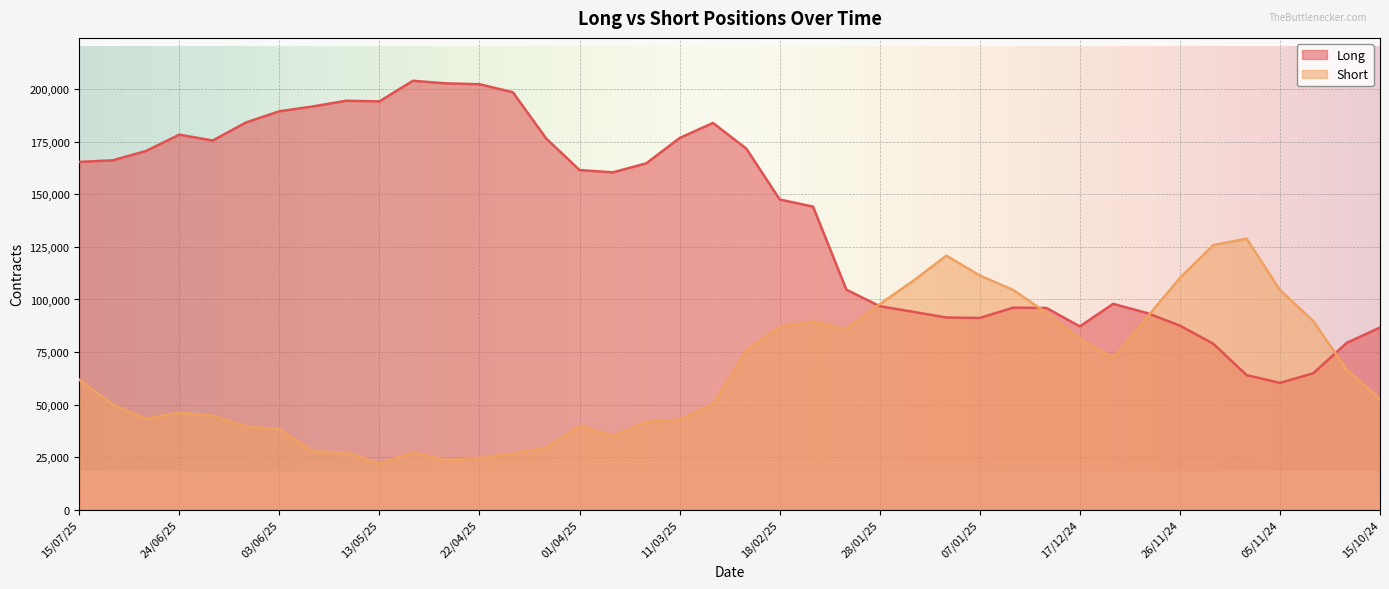

What is the label of the 36th point from the right?

17/06/25